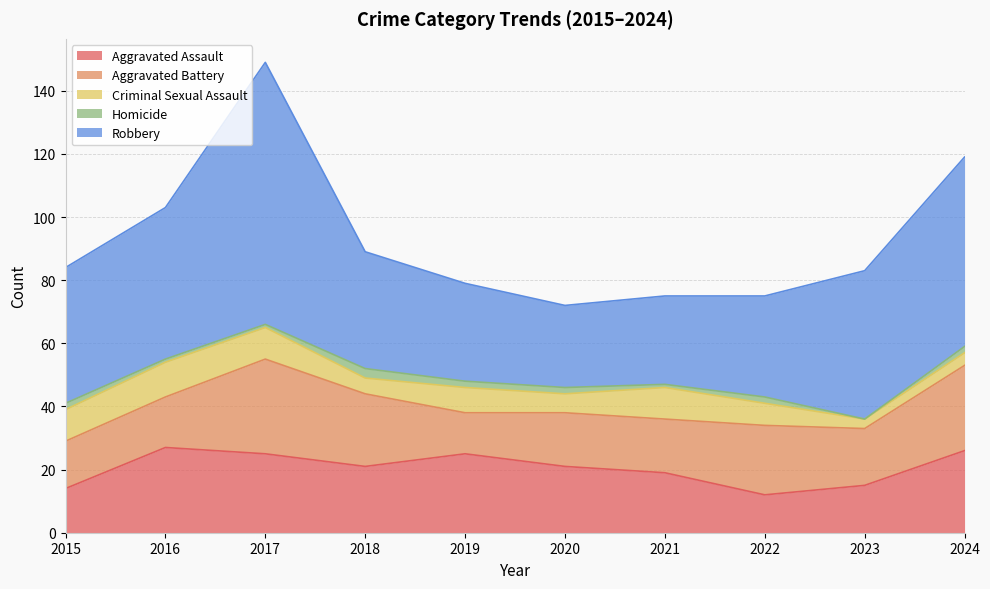

Where does the Robbery series first go above 43?

2016